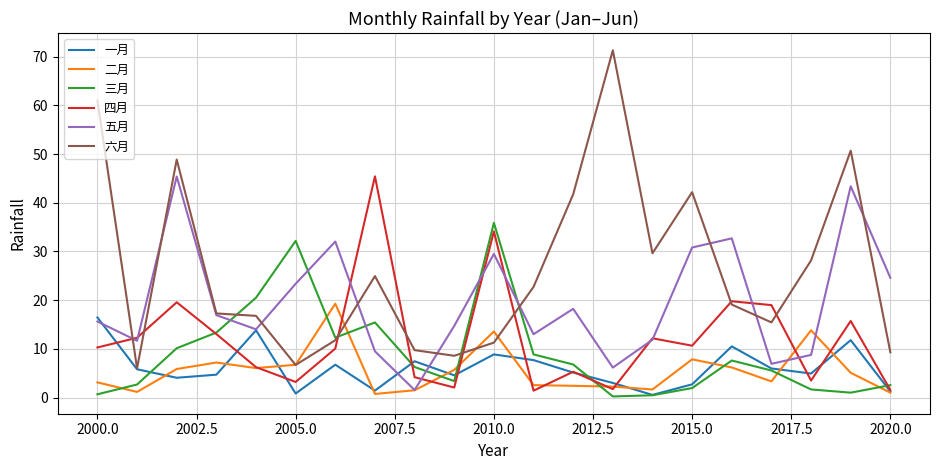

How many interior local peaks does the 四月 series have?

7